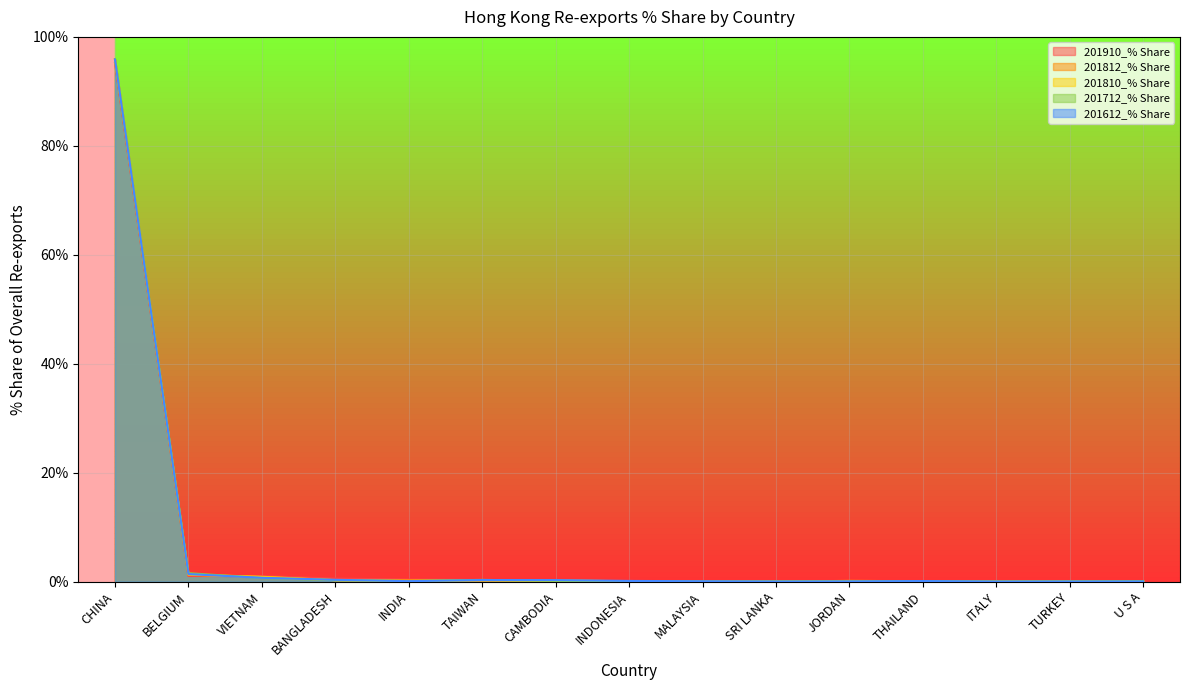

What is the label of the 9th point from the right?

CAMBODIA